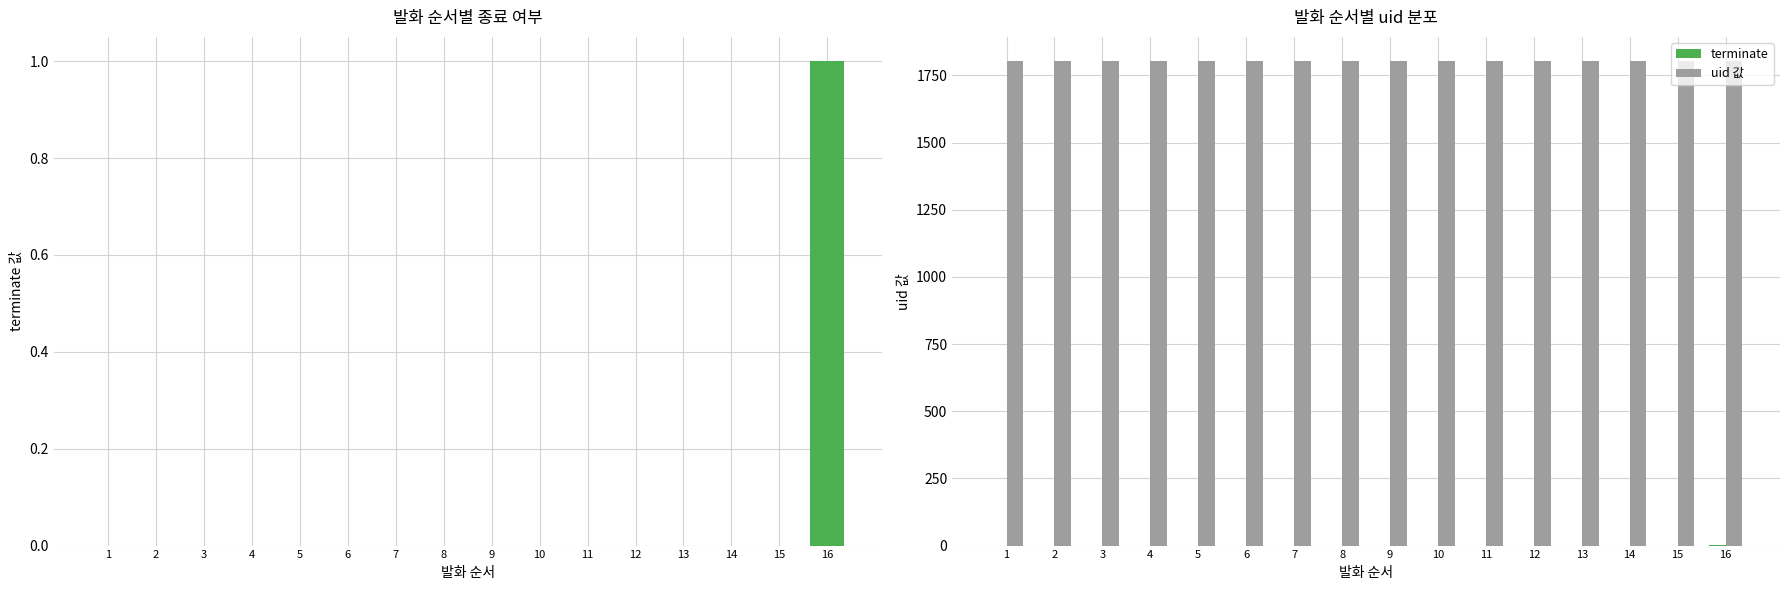

What are all the series names shown in the legend?

terminate, uid 값